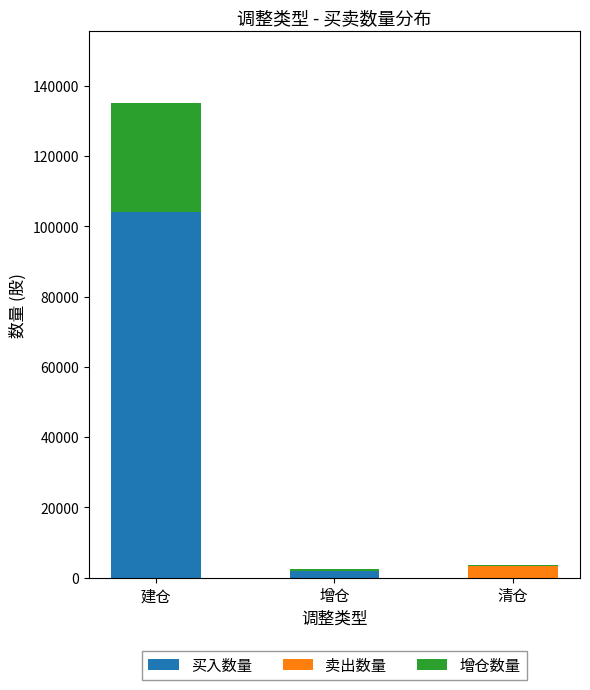

Is it true that 买入数量 equals 177830.8 at 建仓?

False